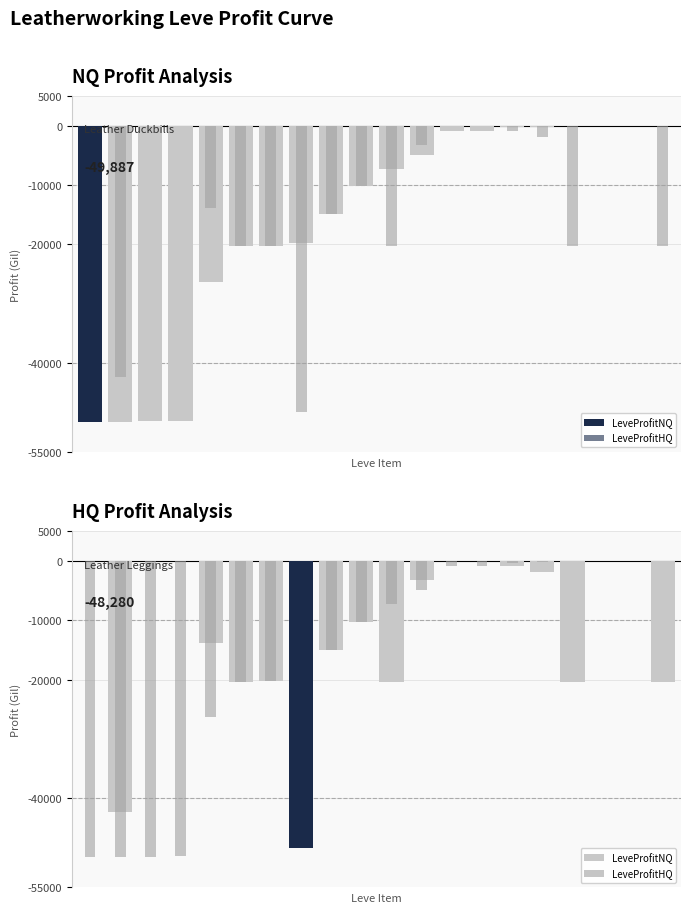

What is the sum of the LeveProfitHQ values at 13 and 9?

-11051.7